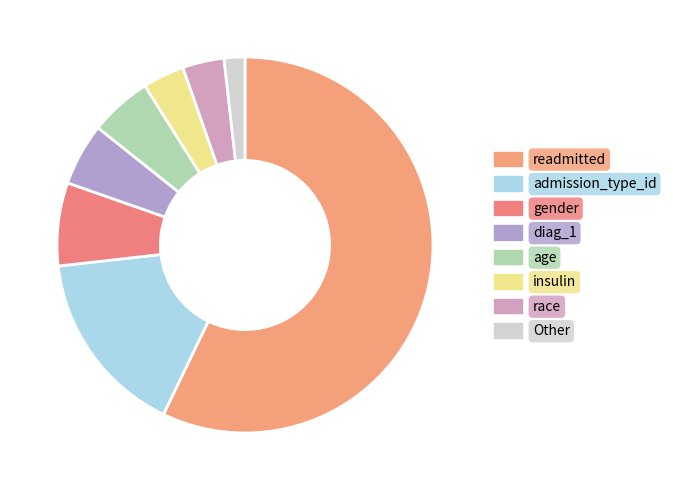

To the nearest percent, what is the combined percentage of age and race?

9%